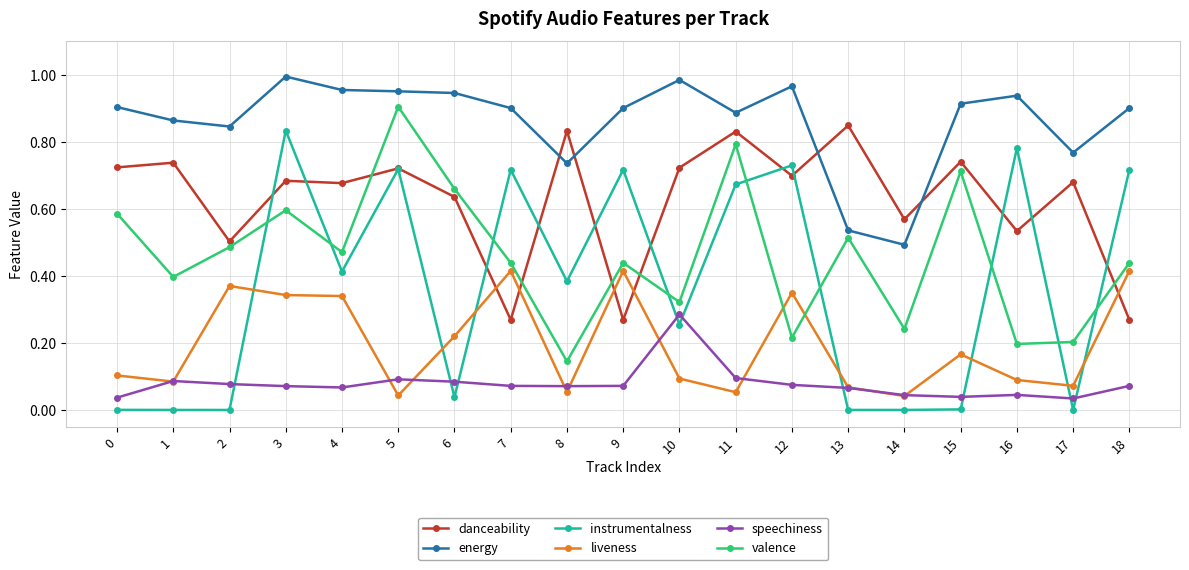

Count the speechiness values in the range 0 to 1.

19